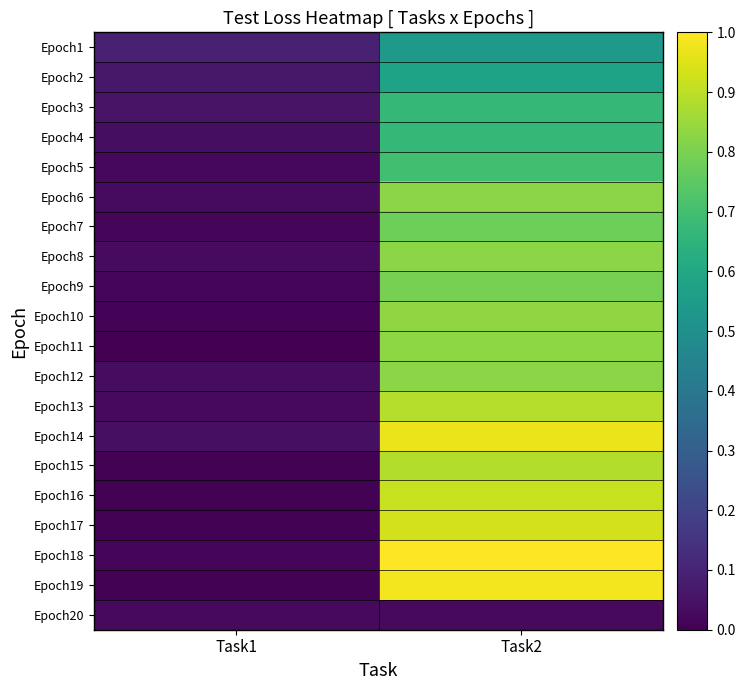

What is the total value across all series at Task1?

0.5